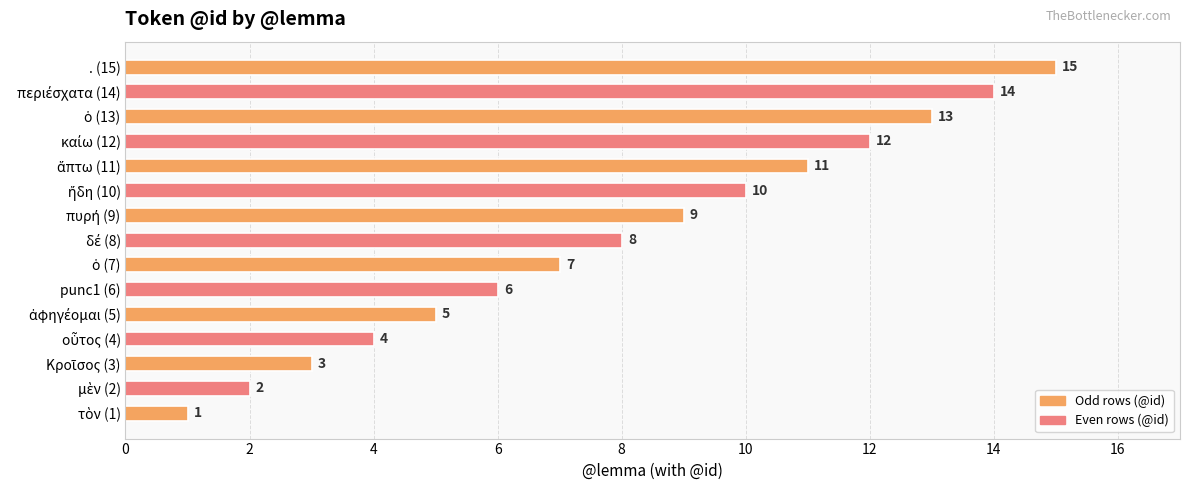

The chart shows a value of 10 at punc1 (6). True or false?

False